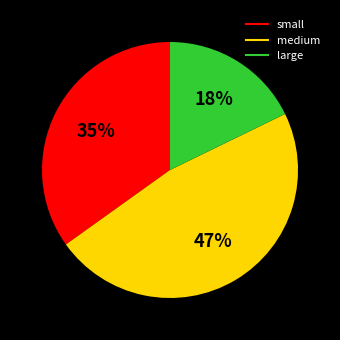

Is small the majority of the pie?

No